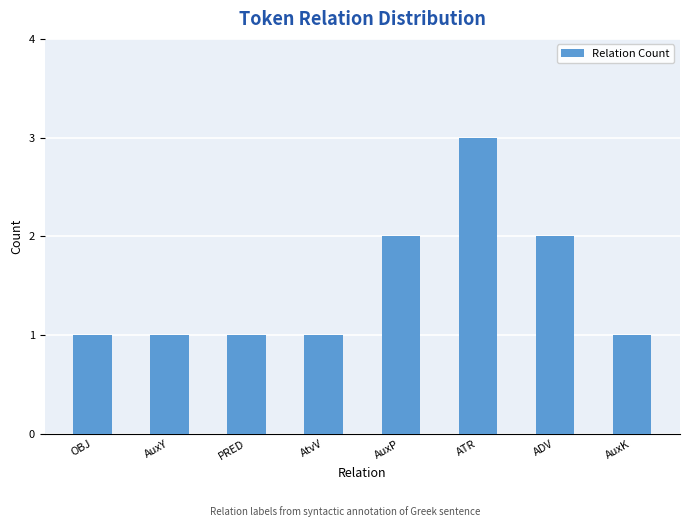

What is the sum of all values?

12